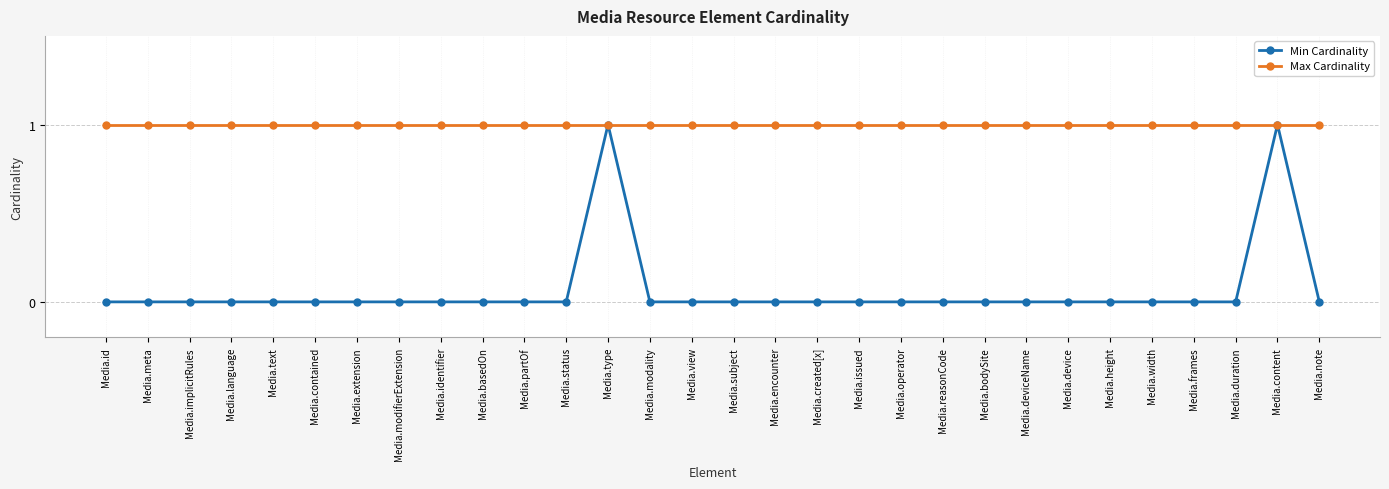

Count the number of categories in the chart.

30